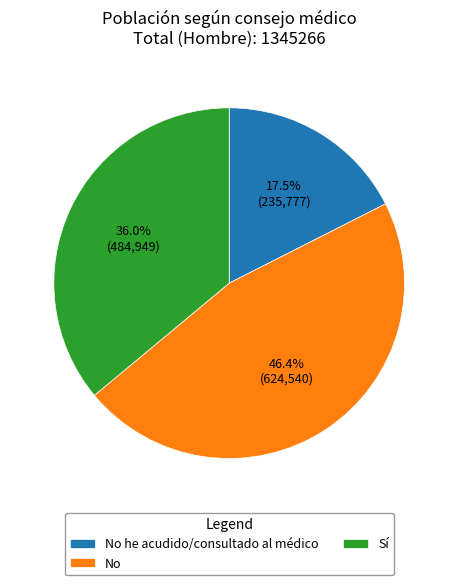

To the nearest percent, what is the combined percentage of Sí and No?

82%